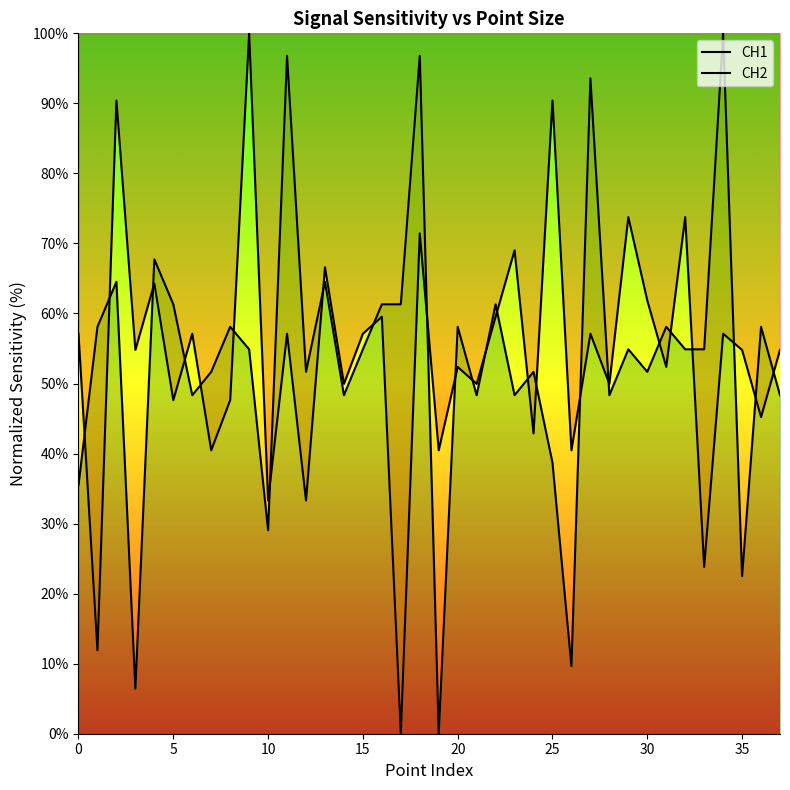

Does the chart display data point markers on the line(s)?

No